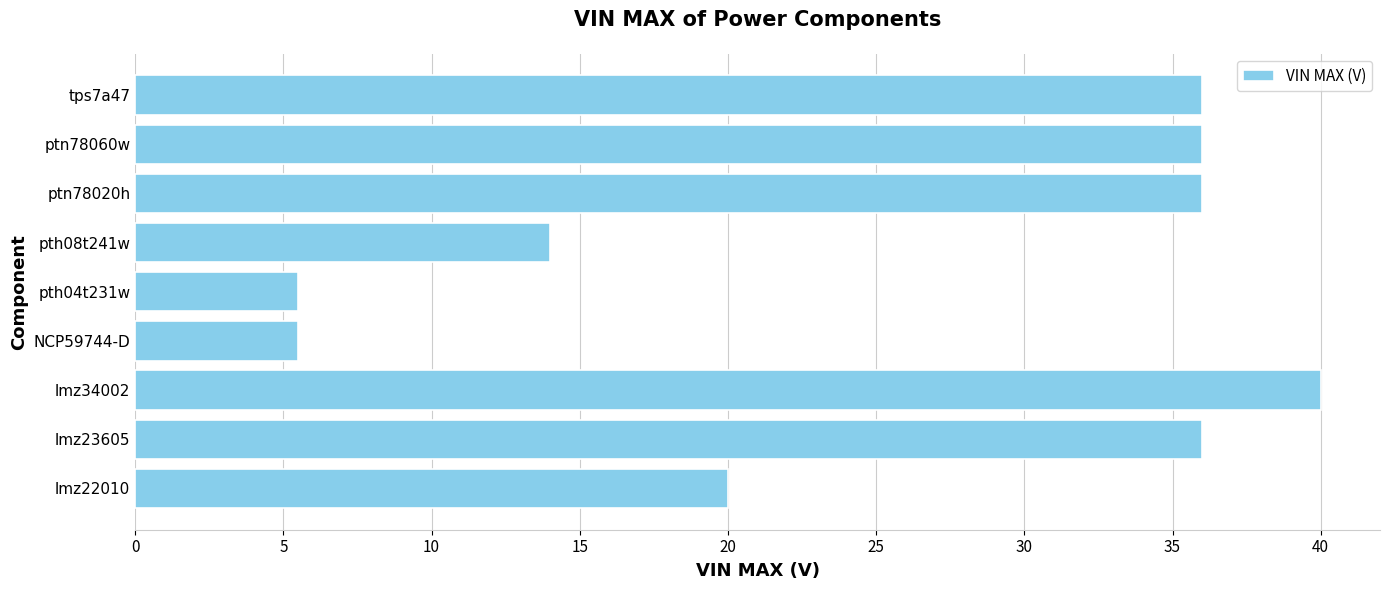

Where is the data nearest to the value 22?

lmz22010